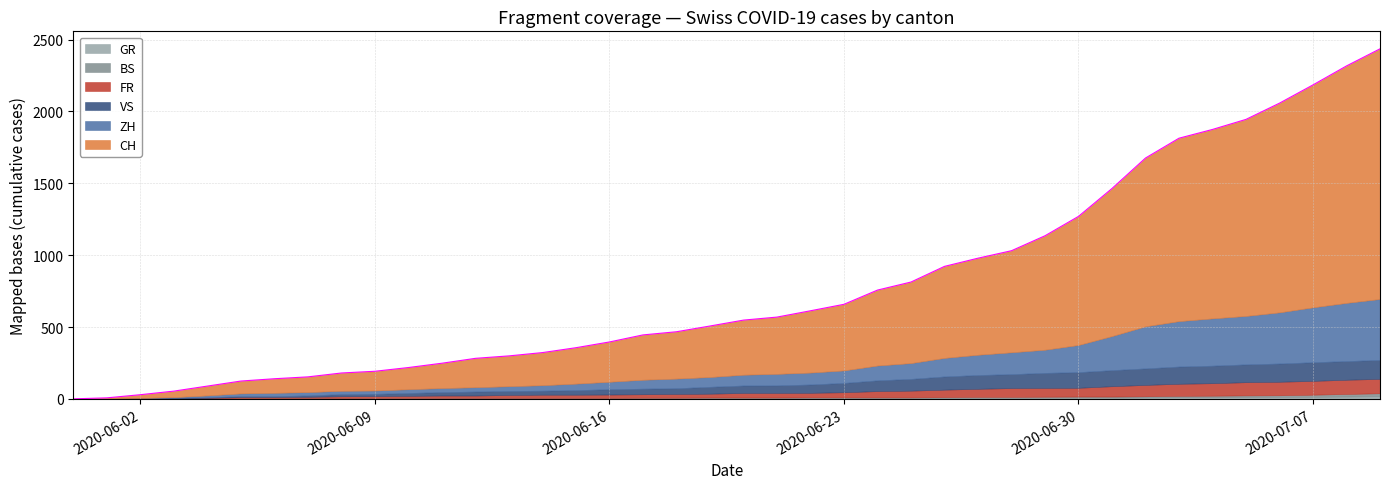

What are all the series names shown in the legend?

CH, ZH, FR, BS, GR, VS